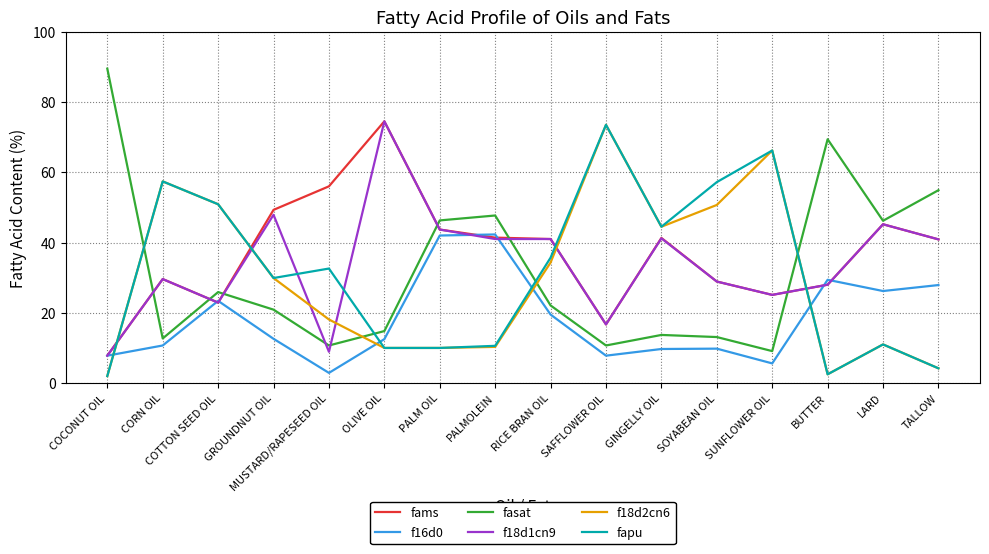

Where does the fasat series first go above 22?

COCONUT OIL